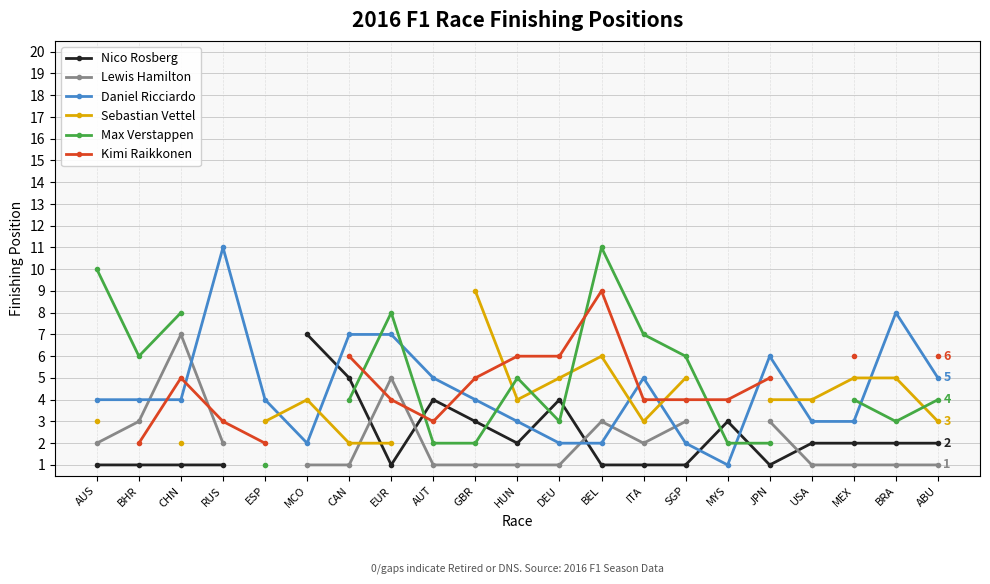

Which has a higher value, CAN or AUT?

CAN